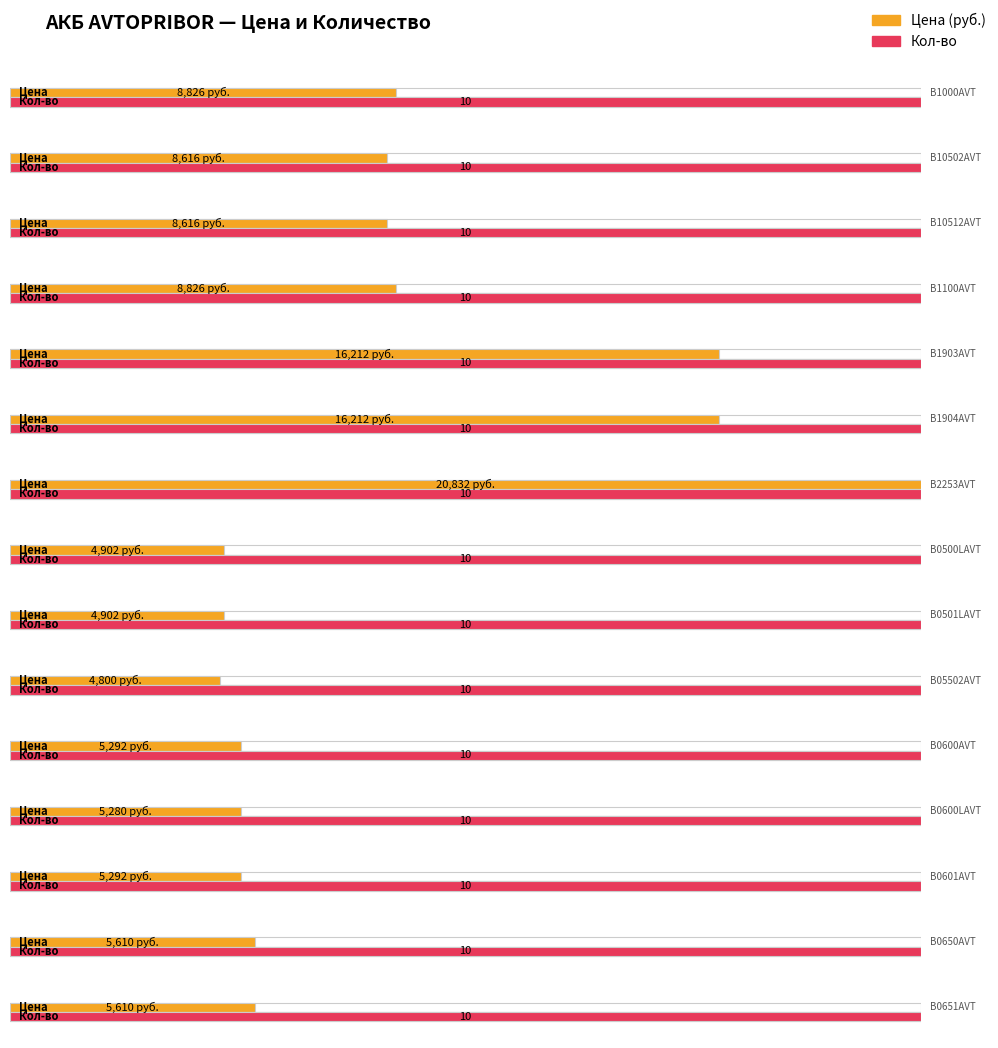

At which label does Цена first exceed 5610?

B1000AVT